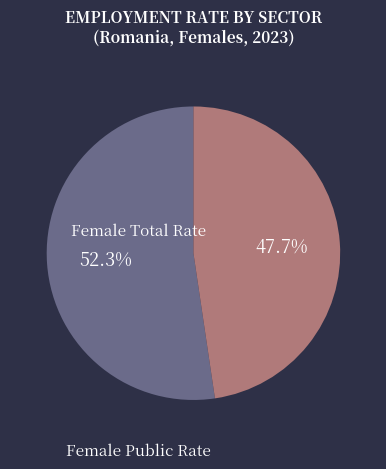

To the nearest percent, what is the average slice percentage?

50%